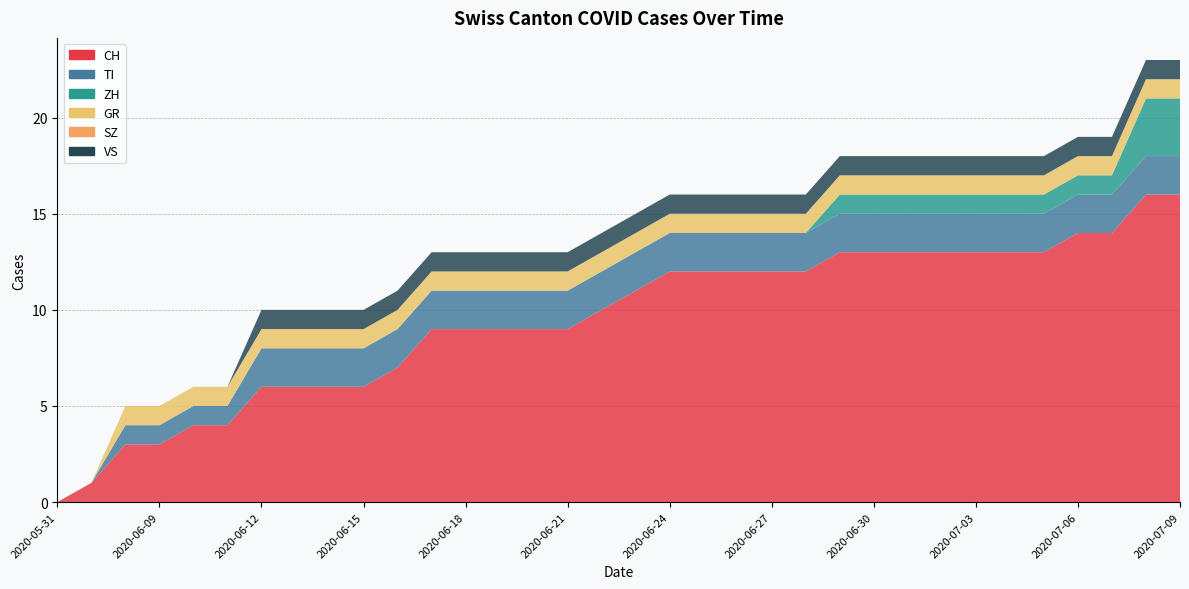

Reading left to right, list all the values displayed in this chart.

CH: 0	1	3	3	4	4	6	6	6	6	7	9	9	9	9	9	10	11	12	12	12	12	12	13	13	13	13	13	13	13	14	14	16	16
TI: 0	0	1	1	1	1	2	2	2	2	2	2	2	2	2	2	2	2	2	2	2	2	2	2	2	2	2	2	2	2	2	2	2	2
ZH: 0	0	0	0	0	0	0	0	0	0	0	0	0	0	0	0	0	0	0	0	0	0	0	1	1	1	1	1	1	1	1	1	3	3
GR: 0	0	1	1	1	1	1	1	1	1	1	1	1	1	1	1	1	1	1	1	1	1	1	1	1	1	1	1	1	1	1	1	1	1
SZ: 0	0	0	0	0	0	0	0	0	0	0	0	0	0	0	0	0	0	0	0	0	0	0	0	0	0	0	0	0	0	0	0	0	0
VS: 0	0	0	0	0	0	1	1	1	1	1	1	1	1	1	1	1	1	1	1	1	1	1	1	1	1	1	1	1	1	1	1	1	1